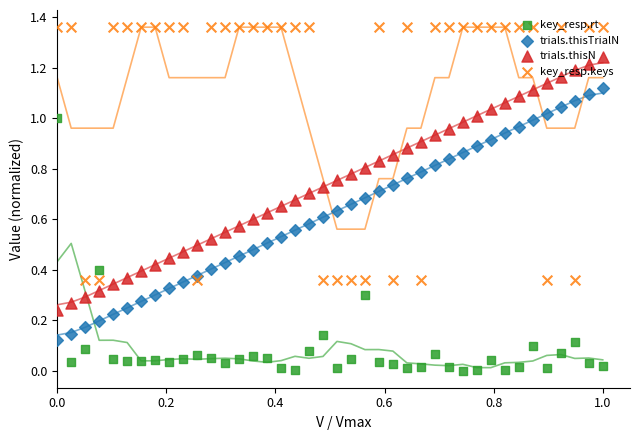

What are all the series names shown in the legend?

key_resp.rt, trials.thisTrialN, trials.thisN, key_resp.keys